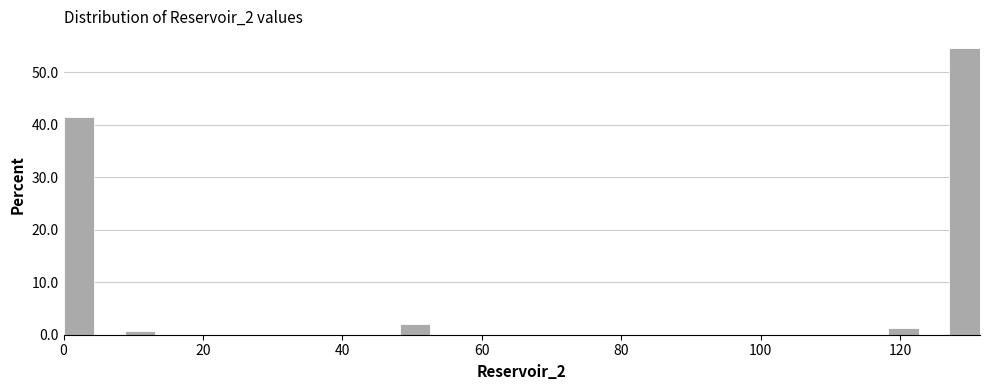

Around what value on the x-axis is the tallest bar? Give the approximate position of its centre, as read against the axis.

130